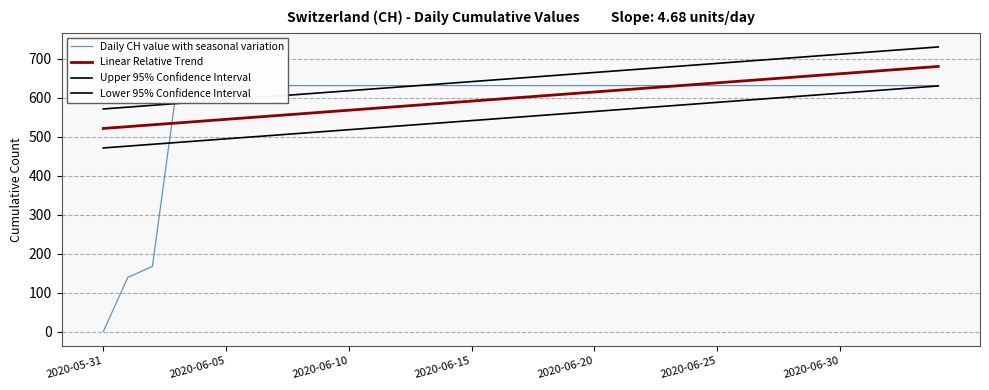

Where is Linear Relative Trend nearest to the value 600?

17